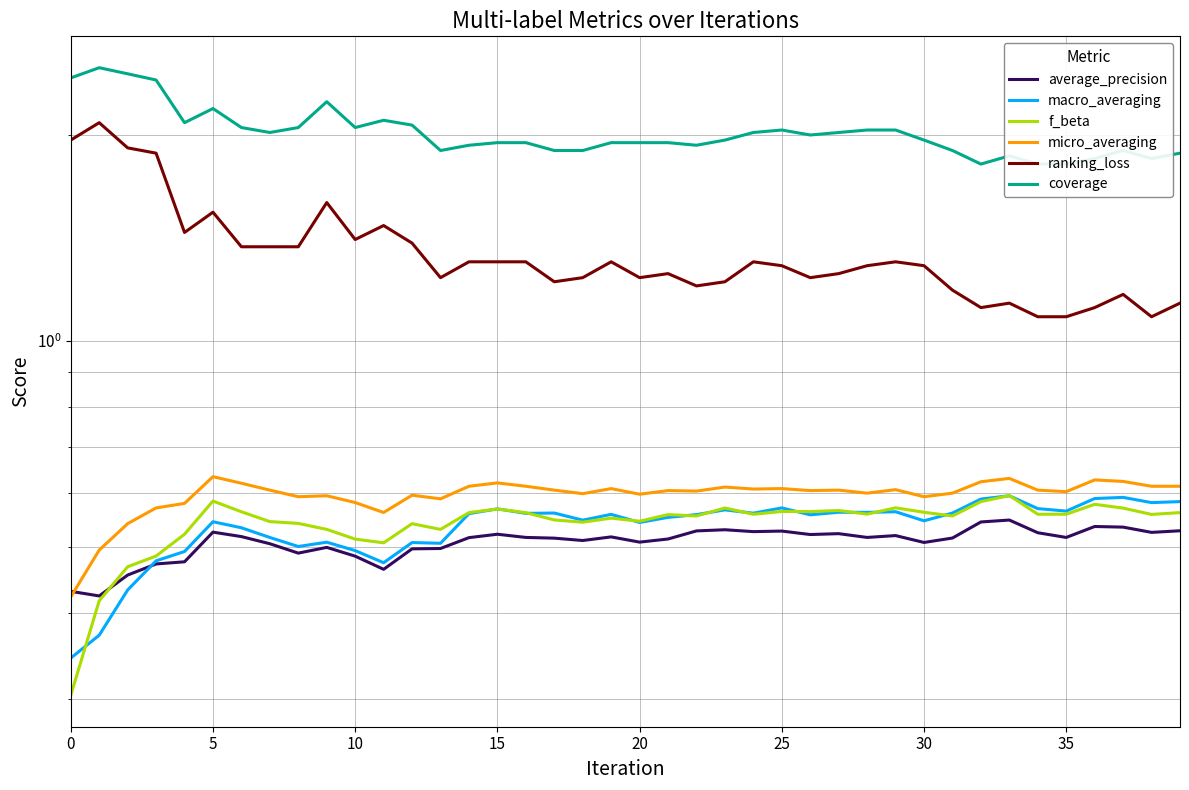

How many interior local valleys does the average_precision series have?

11